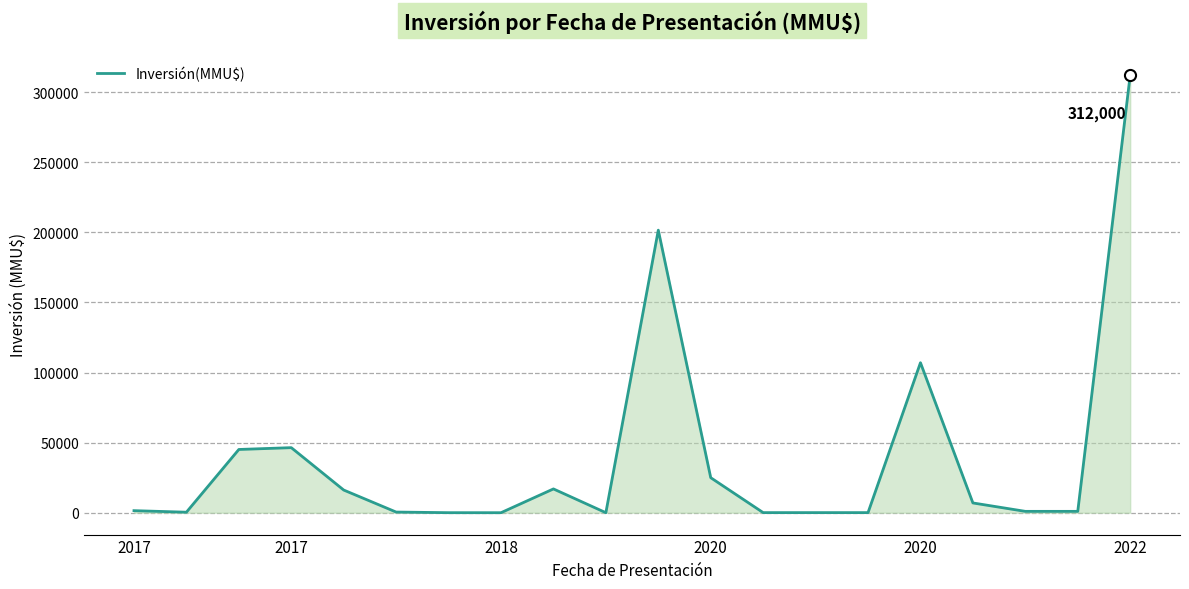

What is the greatest value displayed?

312000